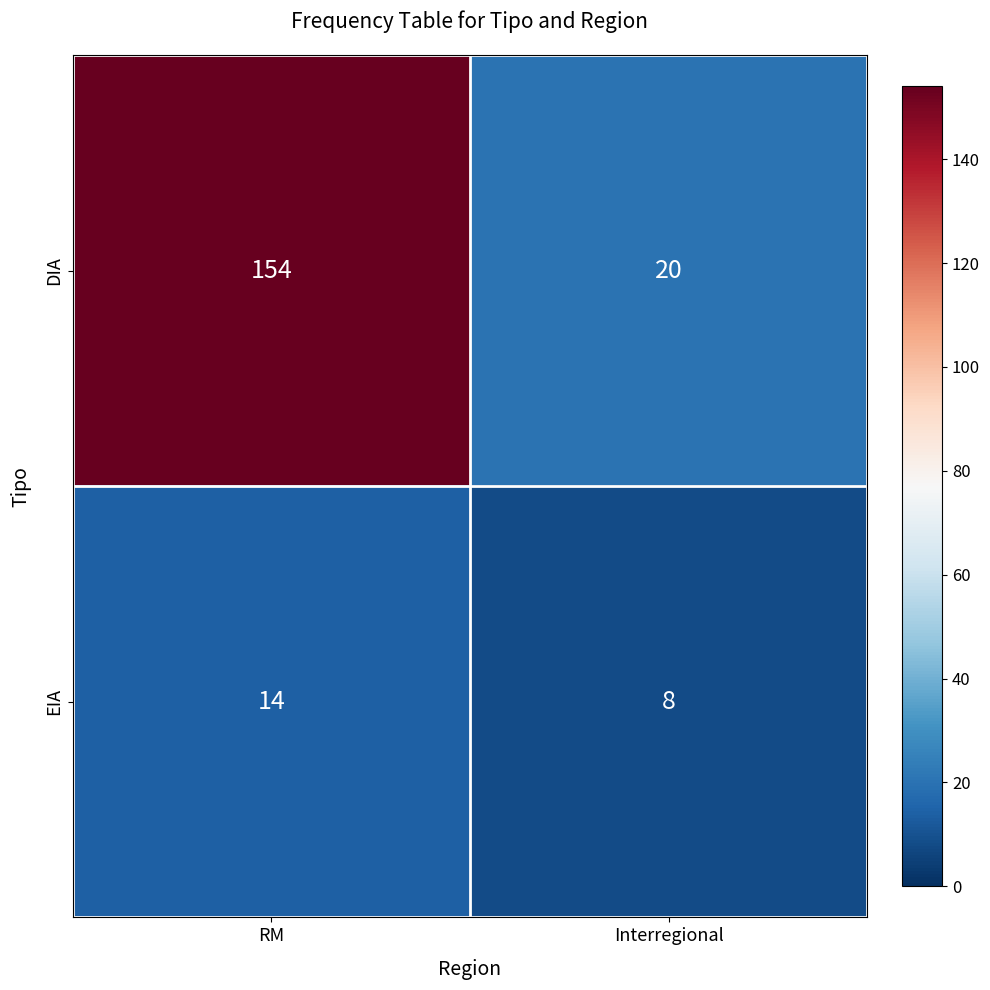

Reading left to right, transcribe all the data shown in this chart.

DIA: RM=154	Interregional=20
EIA: RM=14	Interregional=8